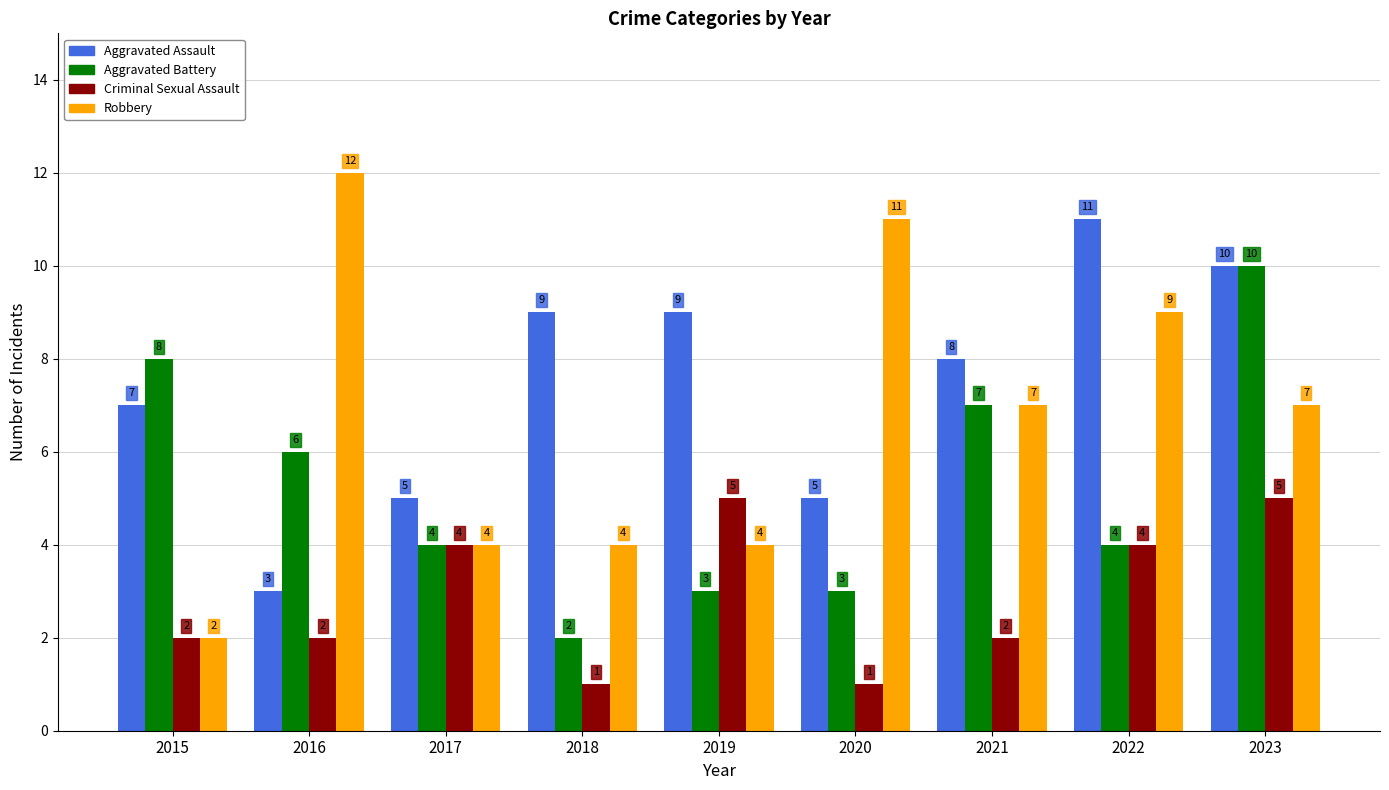

How many Robbery values are between 4 and 9?

6